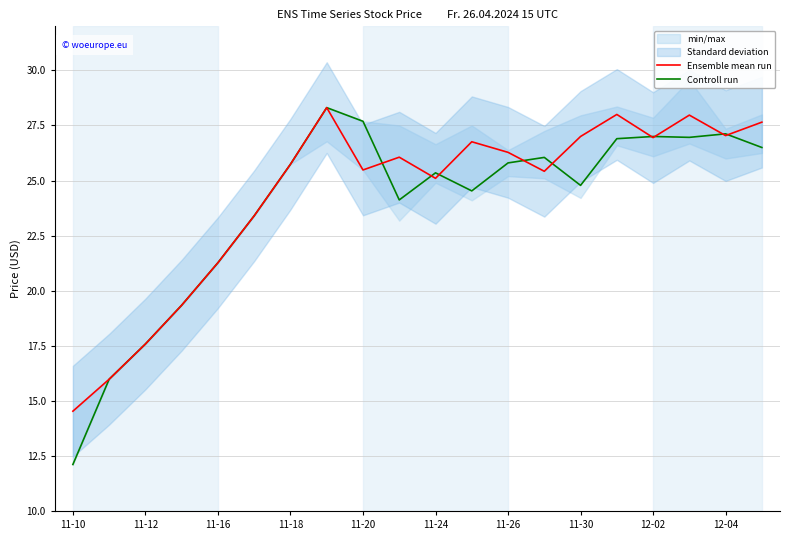

How many interior local valleys does the Ensemble mean run series have?

5